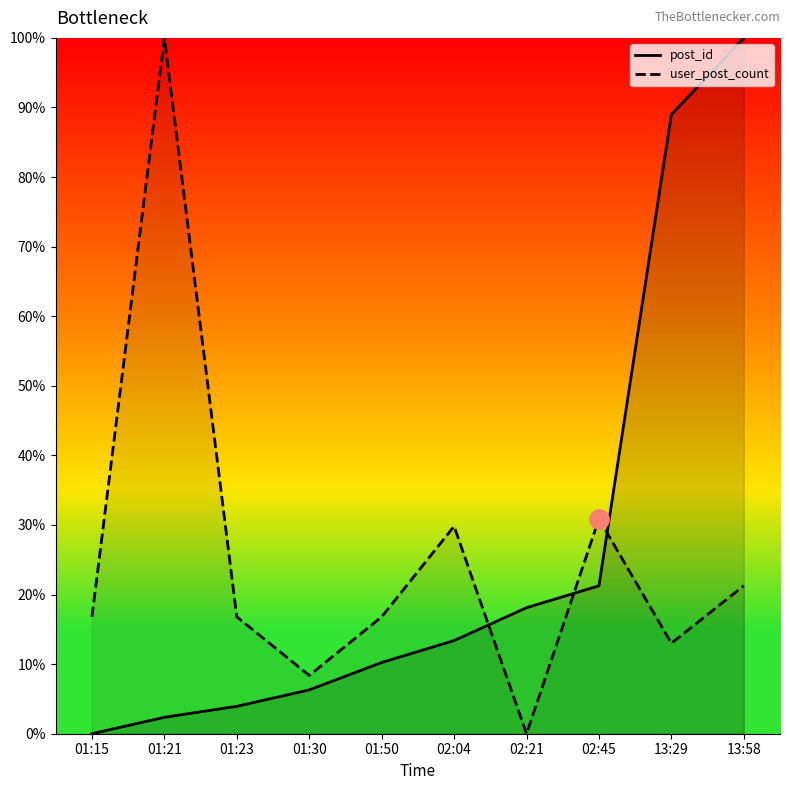

What position from the left is 02:21?

7